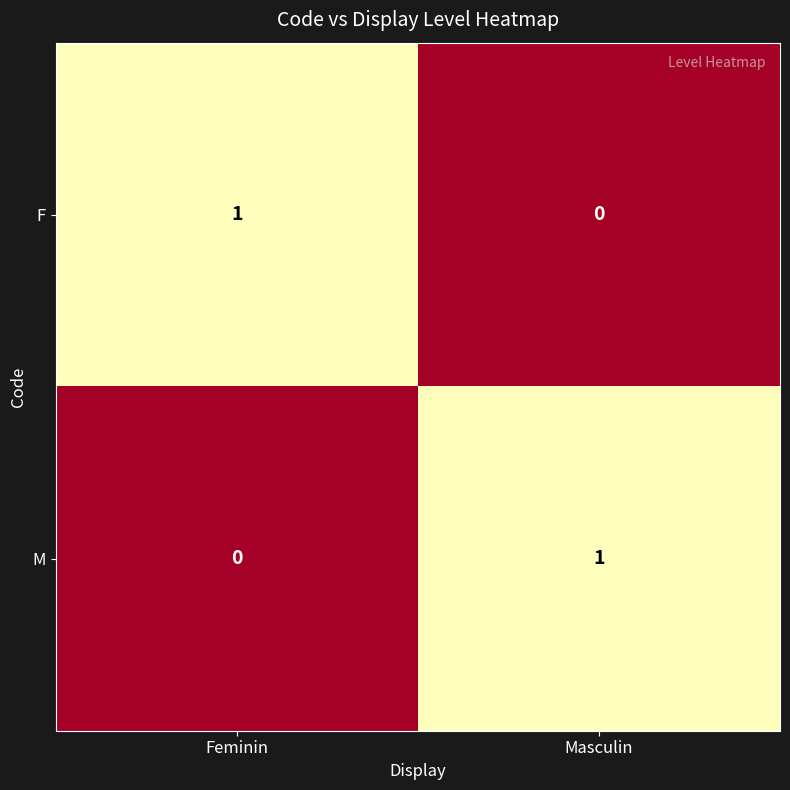

Which category has the highest value in the F series?

Feminin